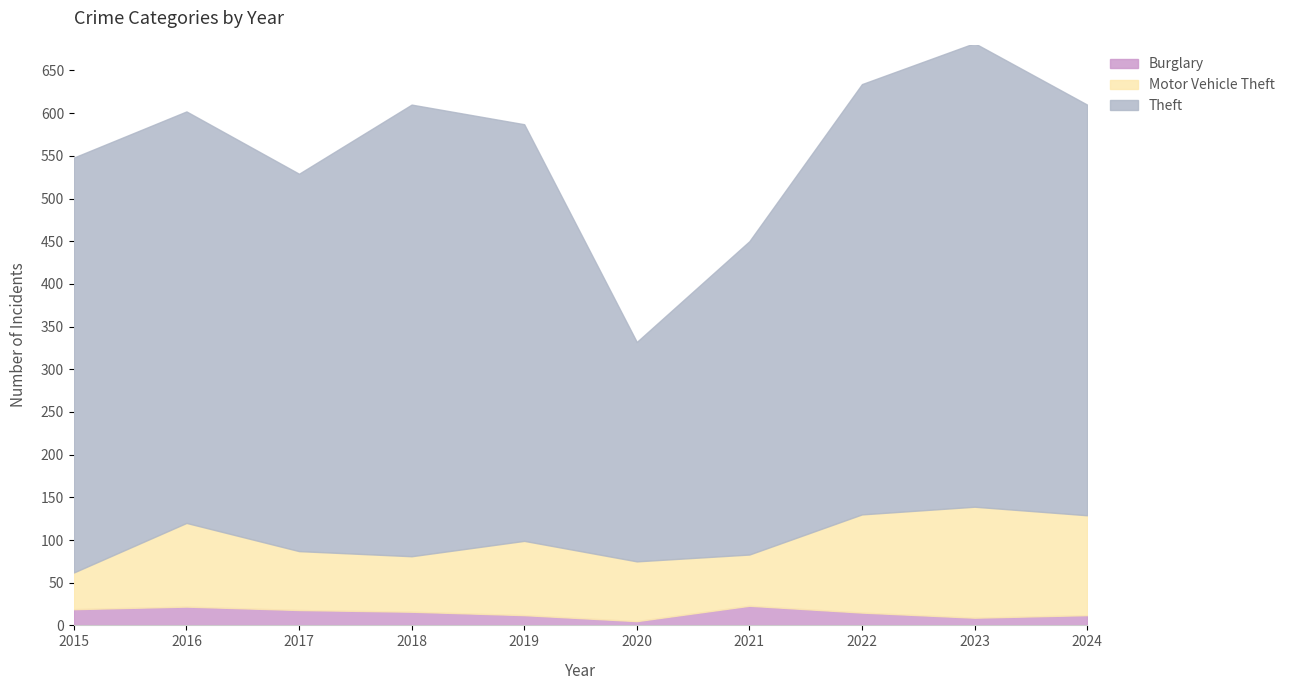

True or false: Motor Vehicle Theft has more than 2 points higher than both neighbors.

True